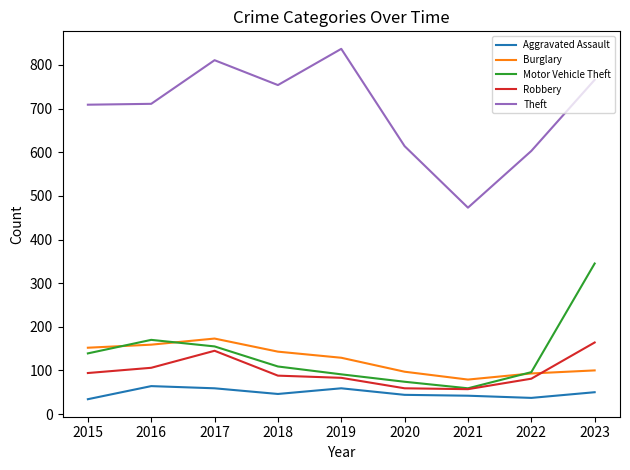

What is the highest value of the Robbery series?

164